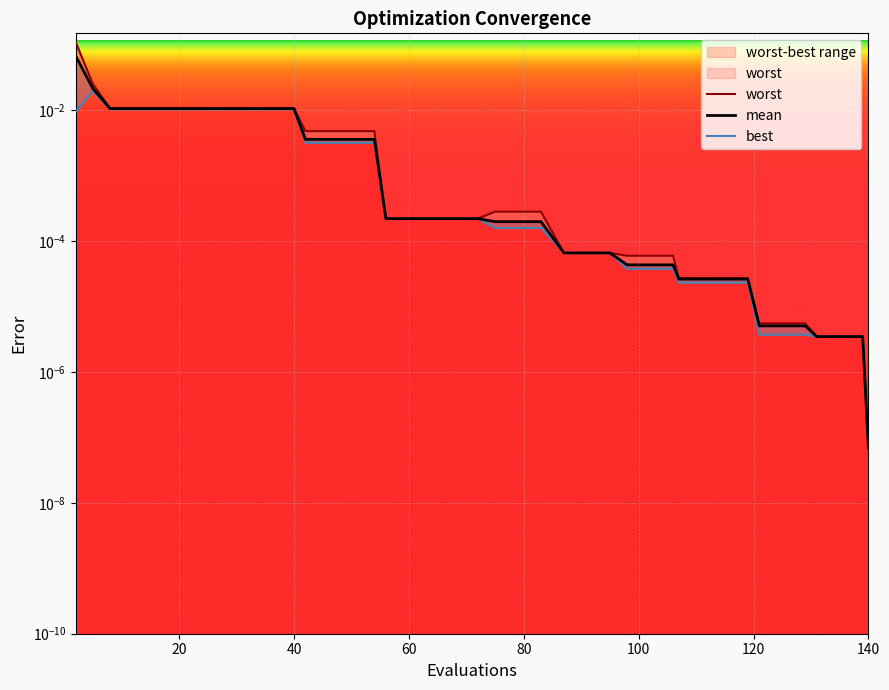

What are all the series names shown in the legend?

worst, mean, best